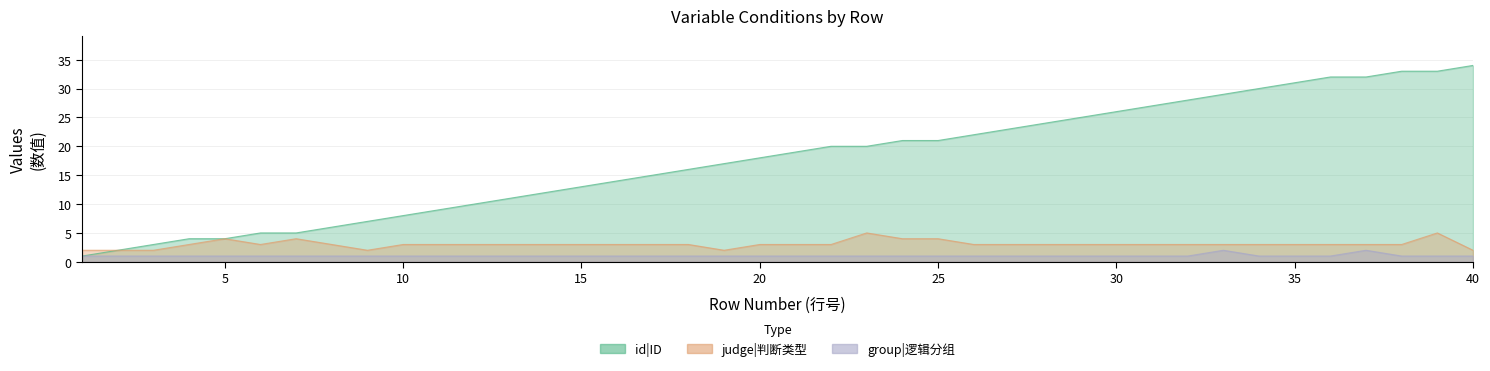

What is the minimum value for id?

1